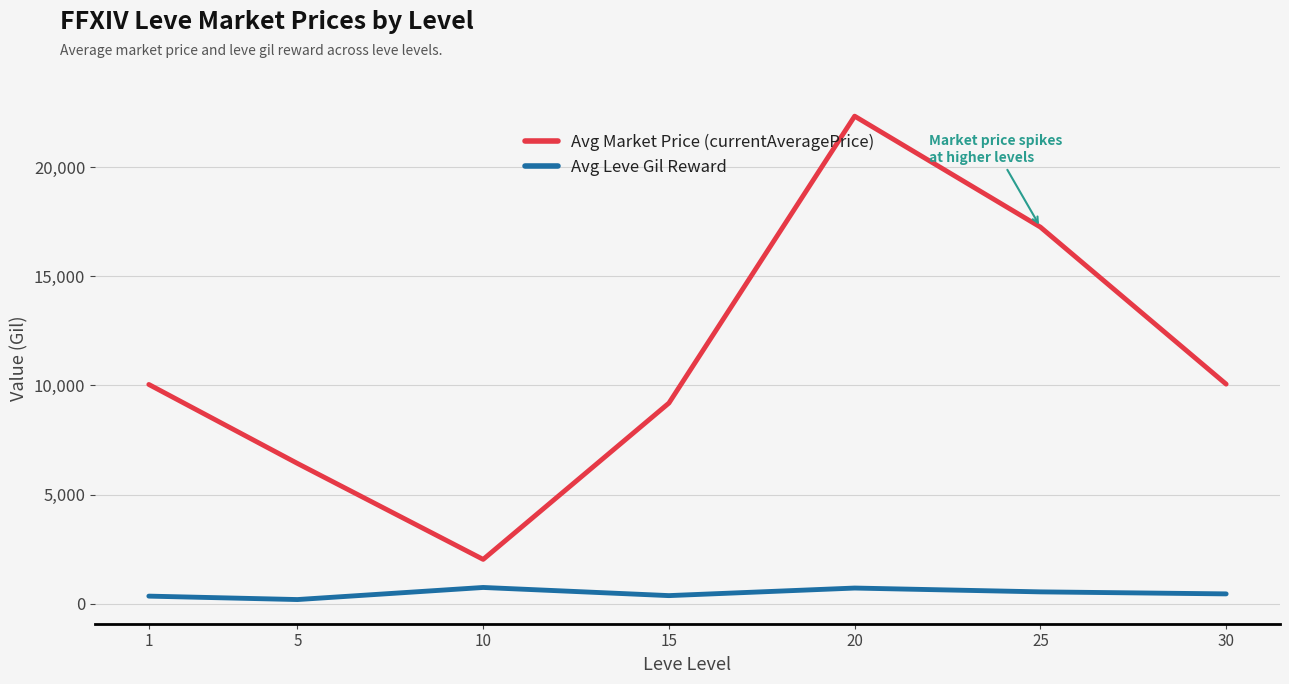

Is the value of Avg Leve Gil Reward at 5 greater than the value of Avg Market Price (currentAveragePrice) at 15?

No